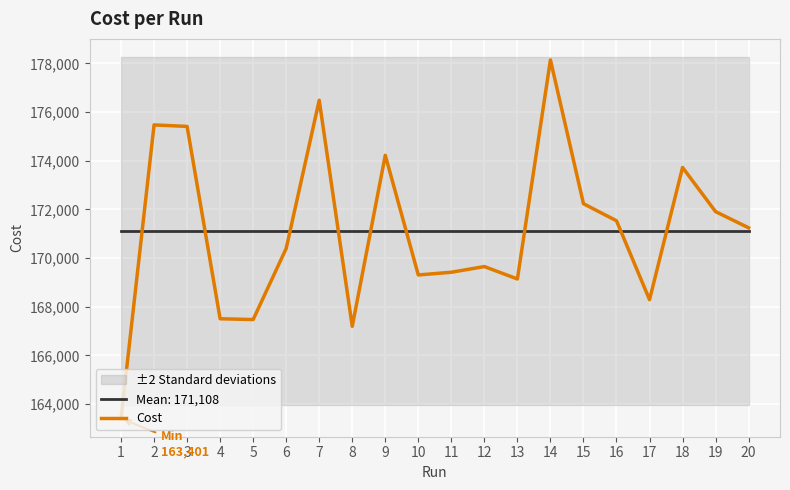

What is the average value?

171108.0